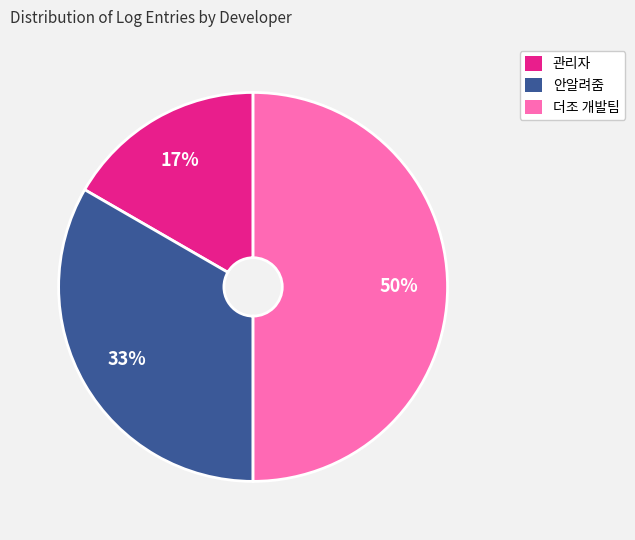

What is the ratio of the value at 안알려줌 to the value at 더조 개발팀?

0.7